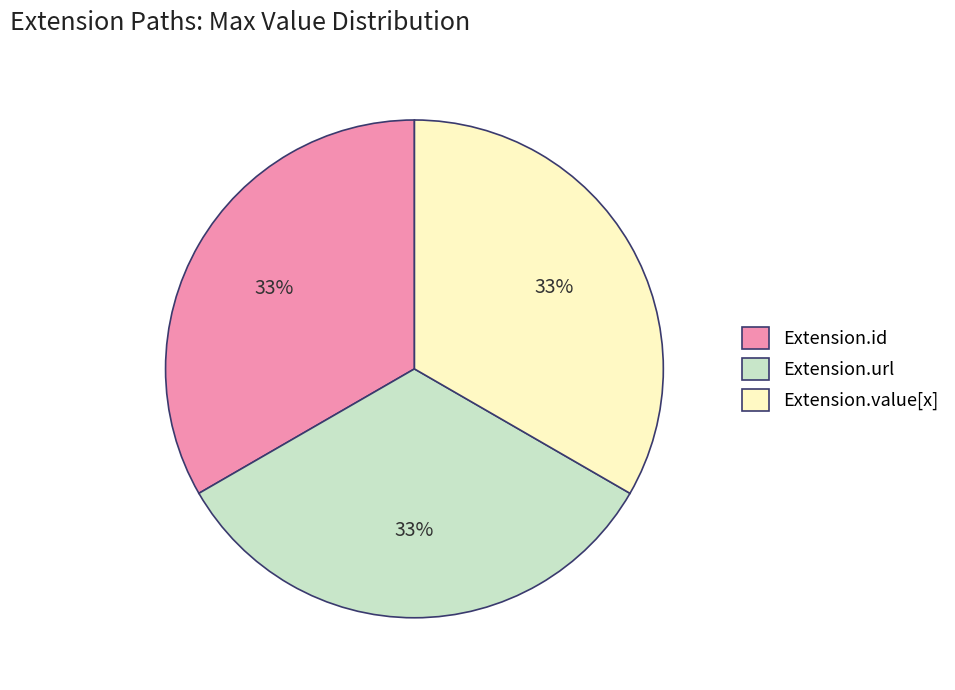

The Extension.value[x] slice represents 47% of the pie. True or false?

False